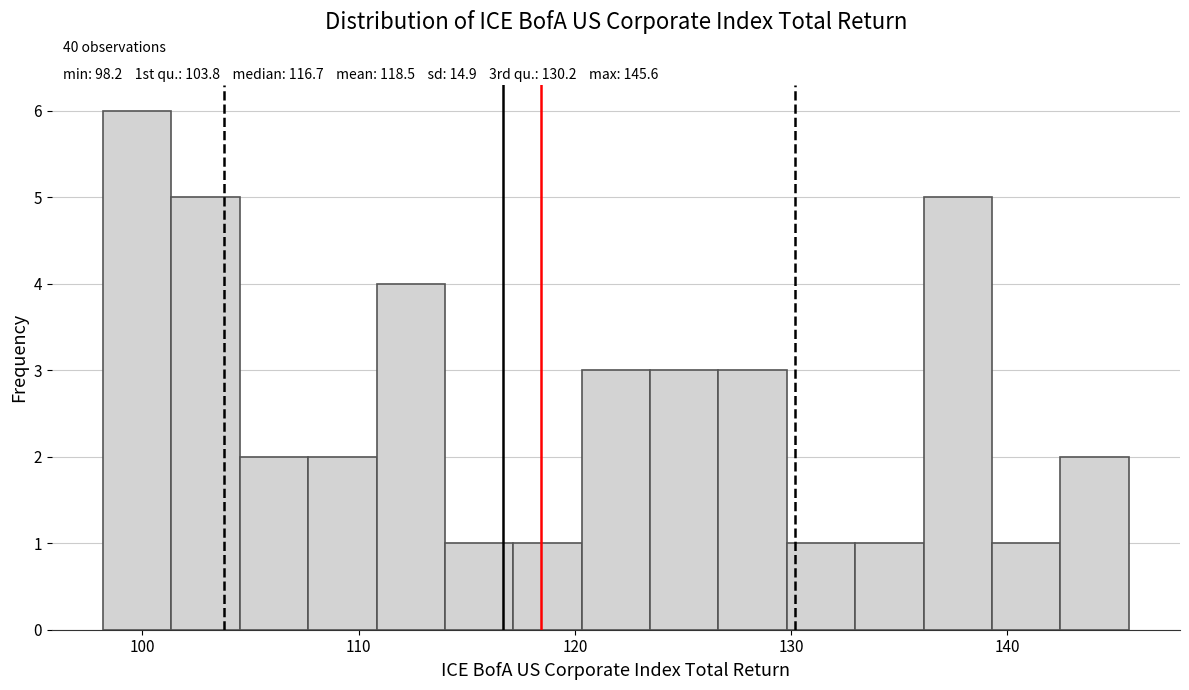

Read against the x-axis, roughly where is the centre of the tallest bar?

100